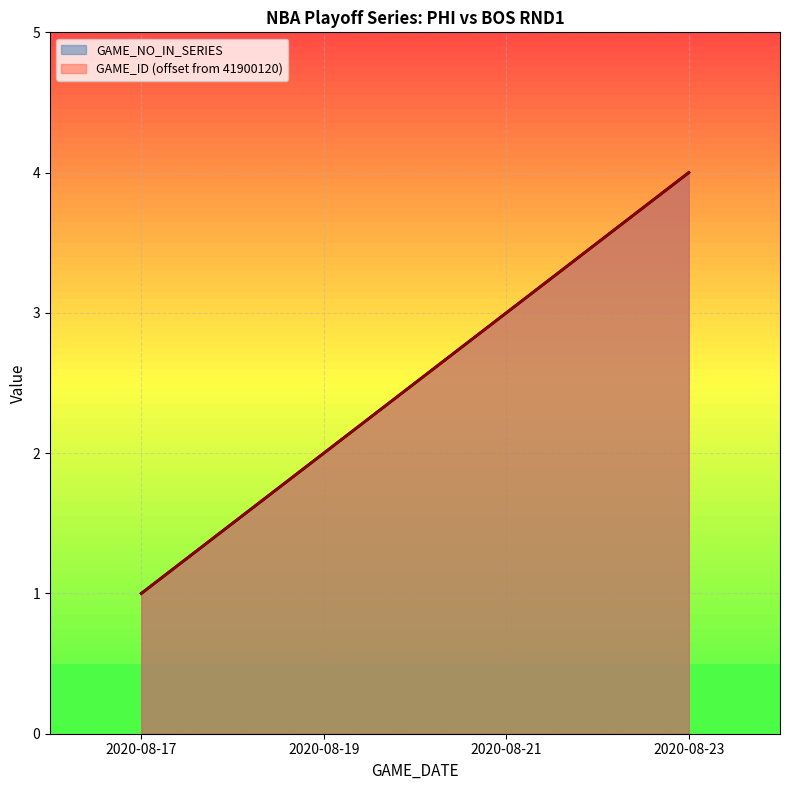

Reading left to right, list all the values displayed in this chart.

GAME_NO_IN_SERIES: 1	2	3	4
GAME_ID_scaled: 1	2	3	4